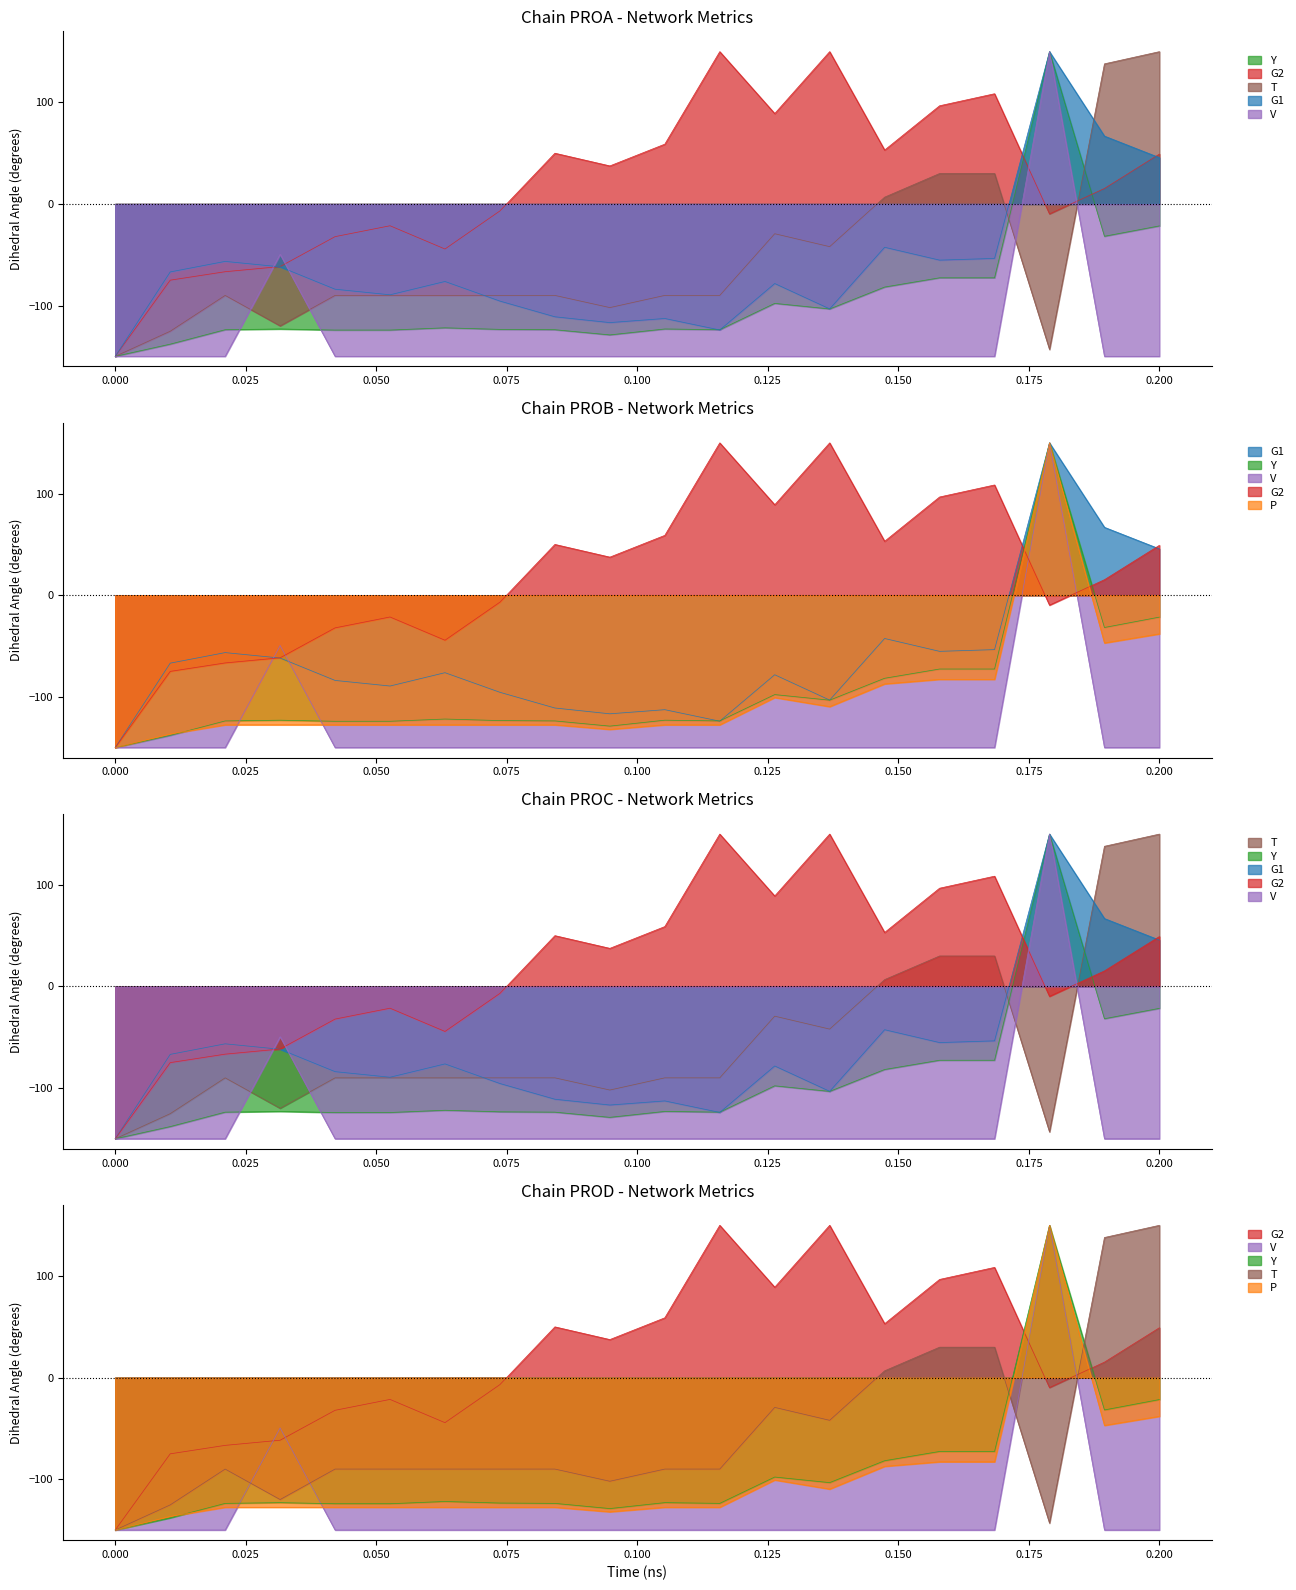

What is the spread (max minus min) of values at 7?

143.2